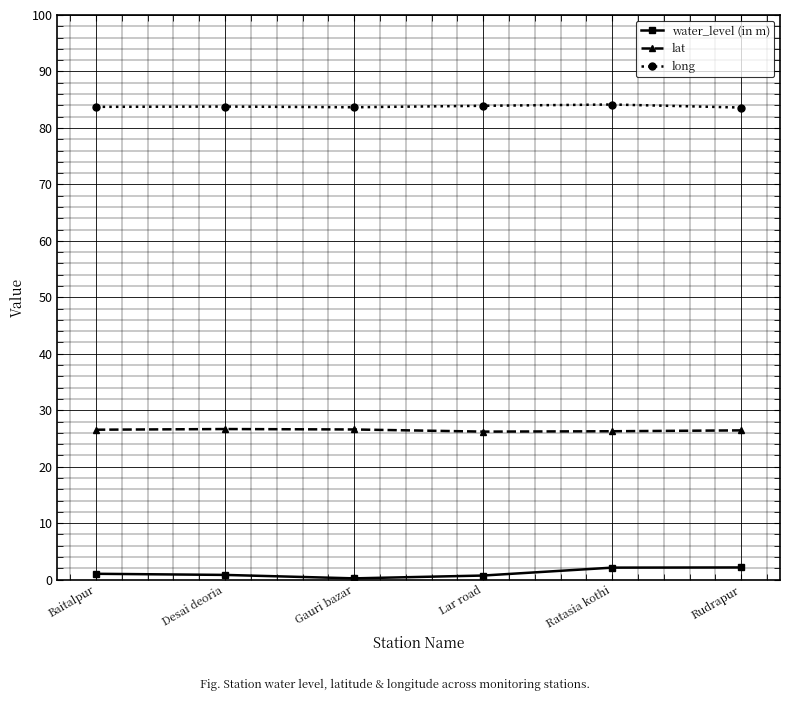

What value does the lat series have at Baitalpur?

26.6